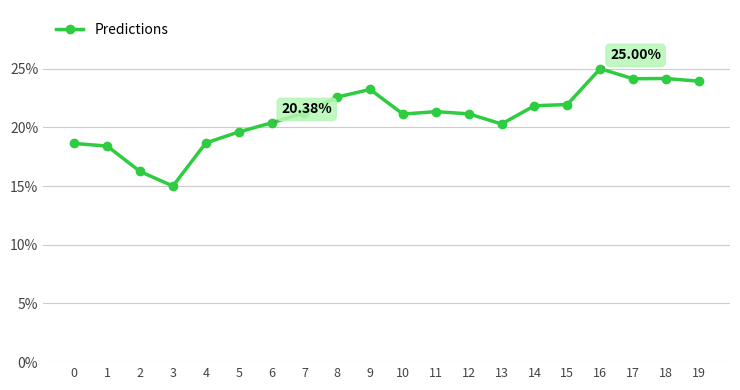

Does the chart have visible grid lines?

Yes